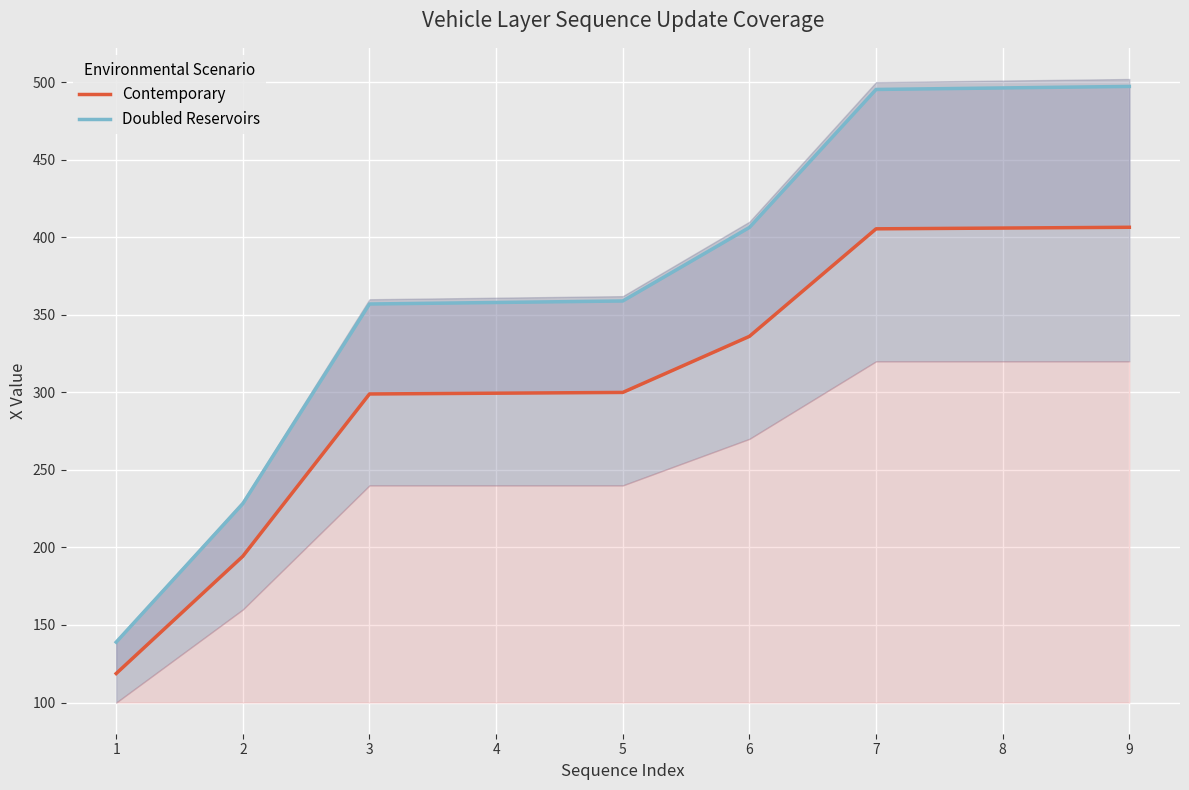

True or false: Doubled Reservoirs has a value of 357.9 at 4.

True